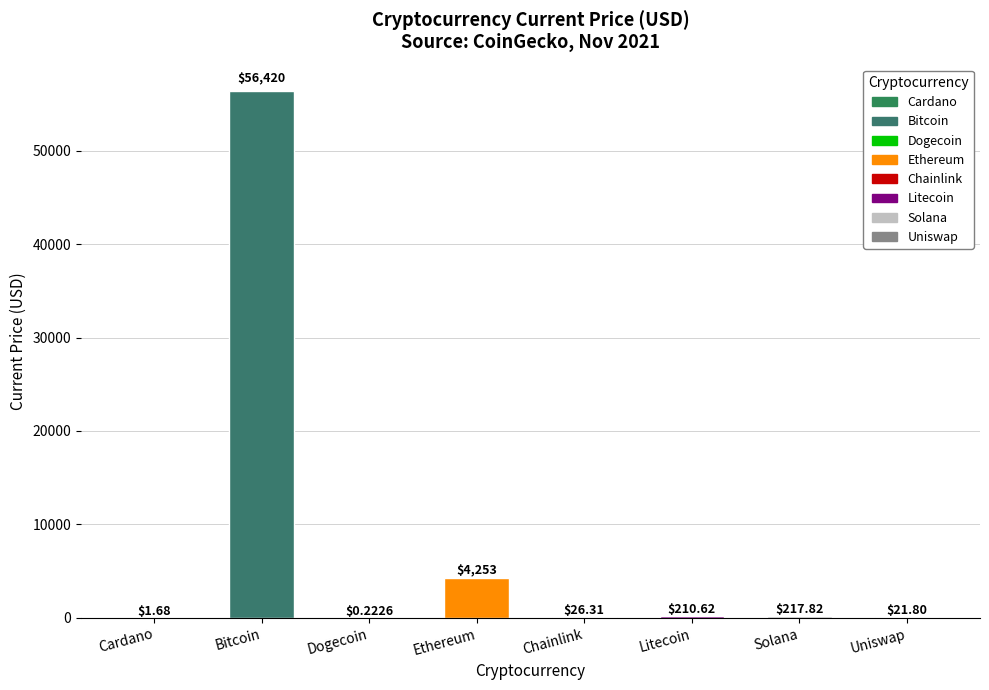

At which category does the chart reach its peak across all series?

Bitcoin